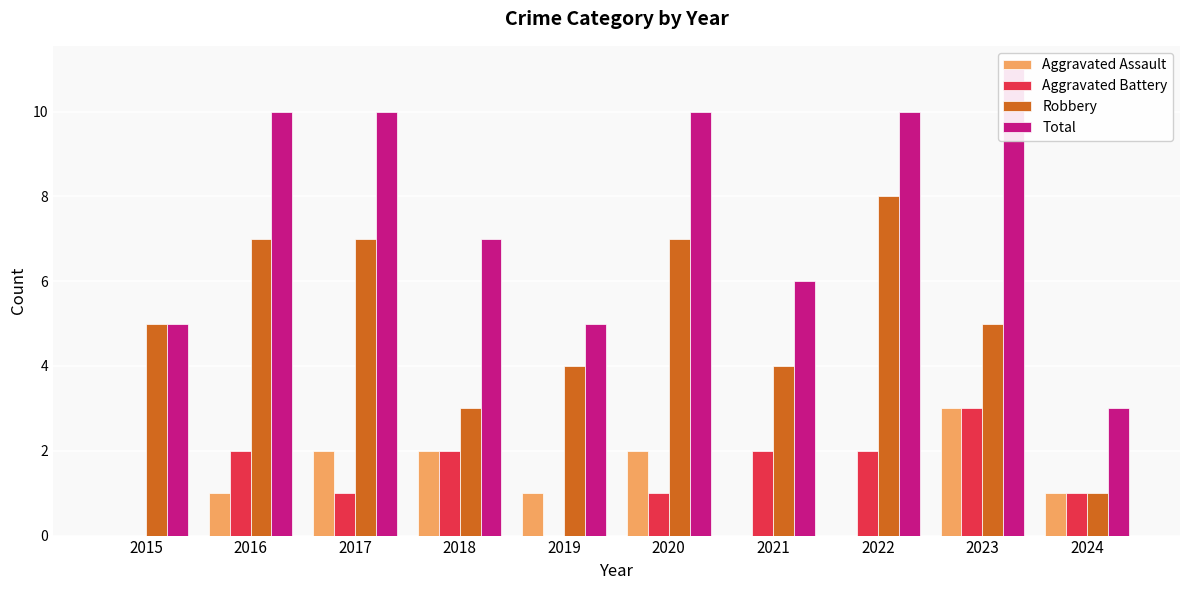

Which series has the widest spread of values?

Total